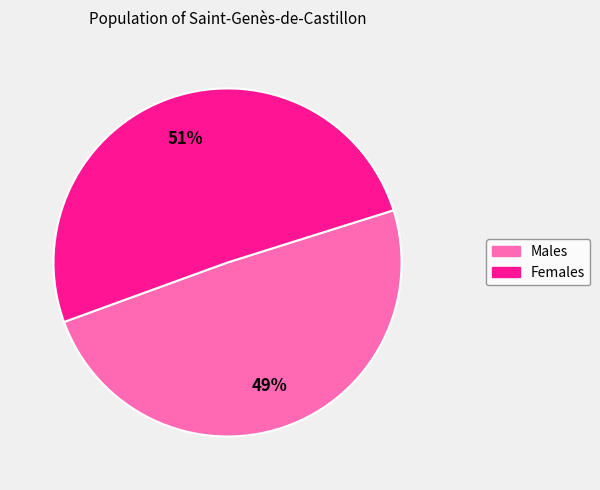

To the nearest percent, what is the average slice percentage?

50%